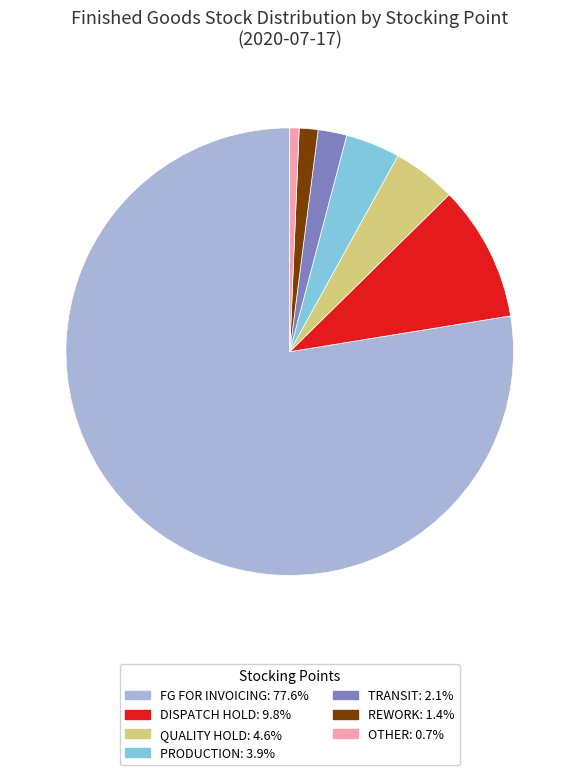

Combined, do REWORK: 1.4% and OTHER: 0.7% account for over 50%?

No